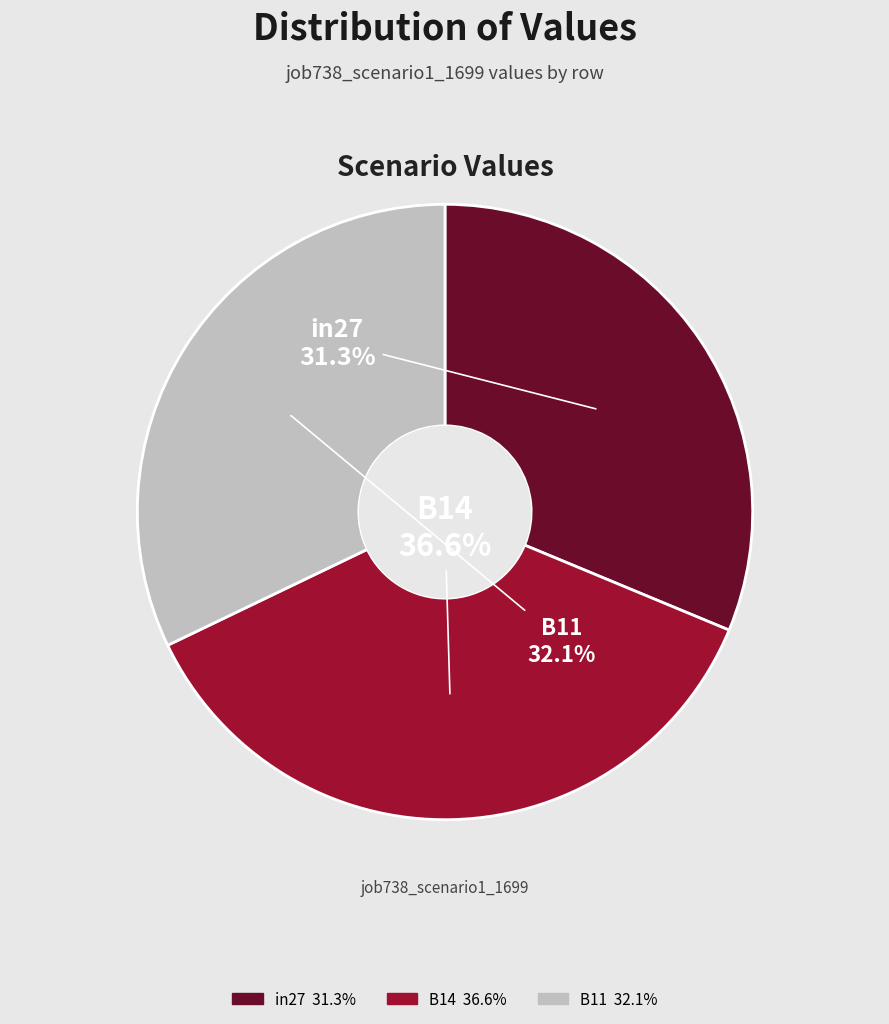

To the nearest percent, what is the average slice percentage?

33%